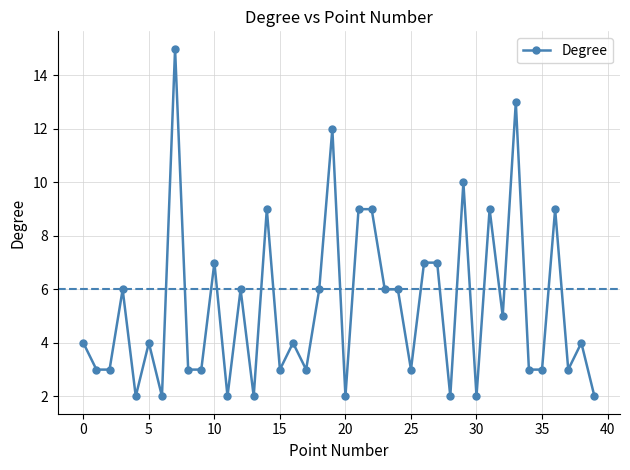

Reading left to right, extract all data points from this chart.

4	3	3	6	2	4	2	15	3	3	7	2	6	2	9	3	4	3	6	12	2	9	9	6	6	3	7	7	2	10	2	9	5	13	3	3	9	3	4	2